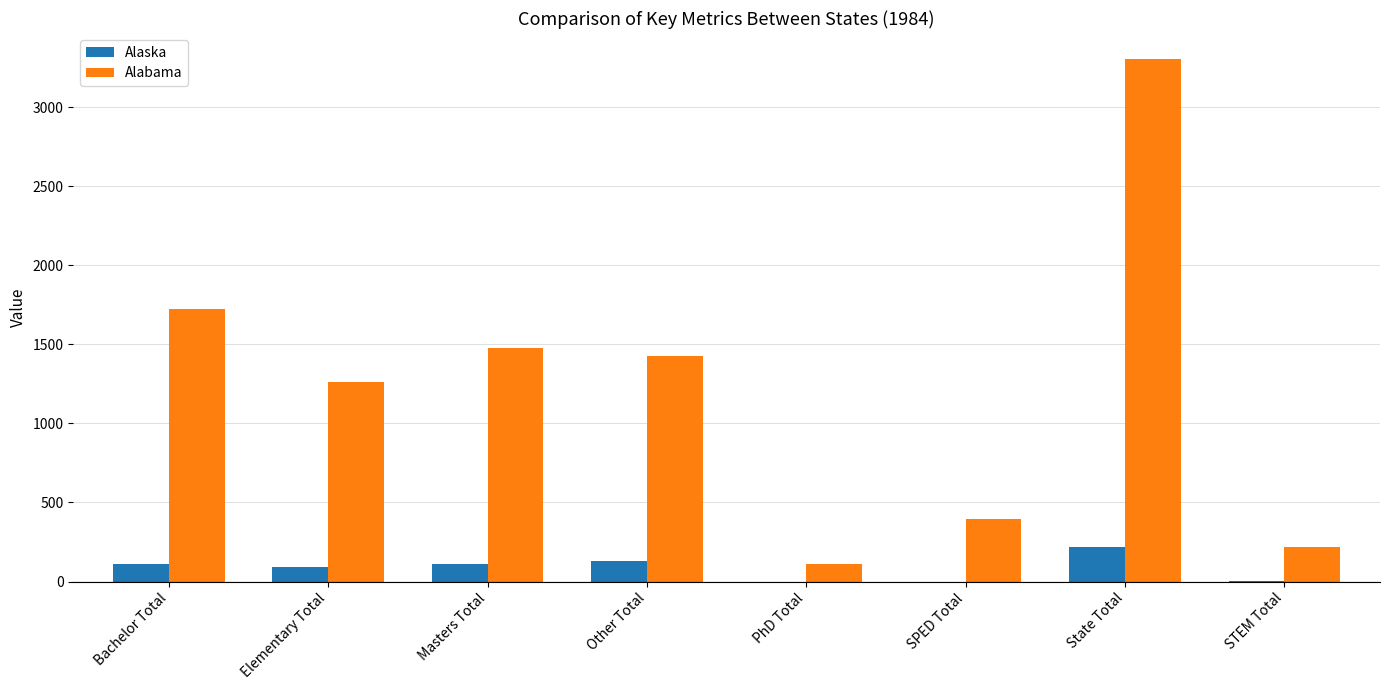

What is the spread (max minus min) of values at State Total?

3082